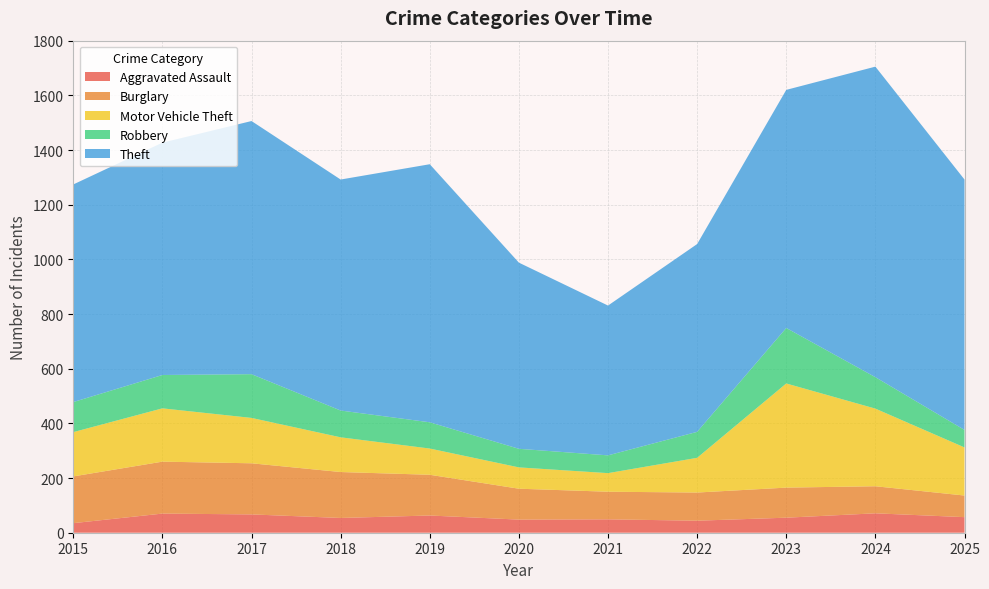

Reading left to right, transcribe all the data shown in this chart.

Aggravated Assault: 2015=35	2016=70	2017=67	2018=54	2019=63	2020=48	2021=49	2022=44	2023=55	2024=71	2025=57
Burglary: 2015=171	2016=190	2017=187	2018=168	2019=149	2020=113	2021=101	2022=103	2023=110	2024=99	2025=79
Motor Vehicle Theft: 2015=162	2016=195	2017=166	2018=127	2019=96	2020=78	2021=68	2022=127	2023=381	2024=284	2025=176
Robbery: 2015=110	2016=122	2017=160	2018=98	2019=96	2020=68	2021=65	2022=95	2023=203	2024=115	2025=64
Theft: 2015=796	2016=850	2017=926	2018=845	2019=944	2020=681	2021=548	2022=687	2023=871	2024=1136	2025=916